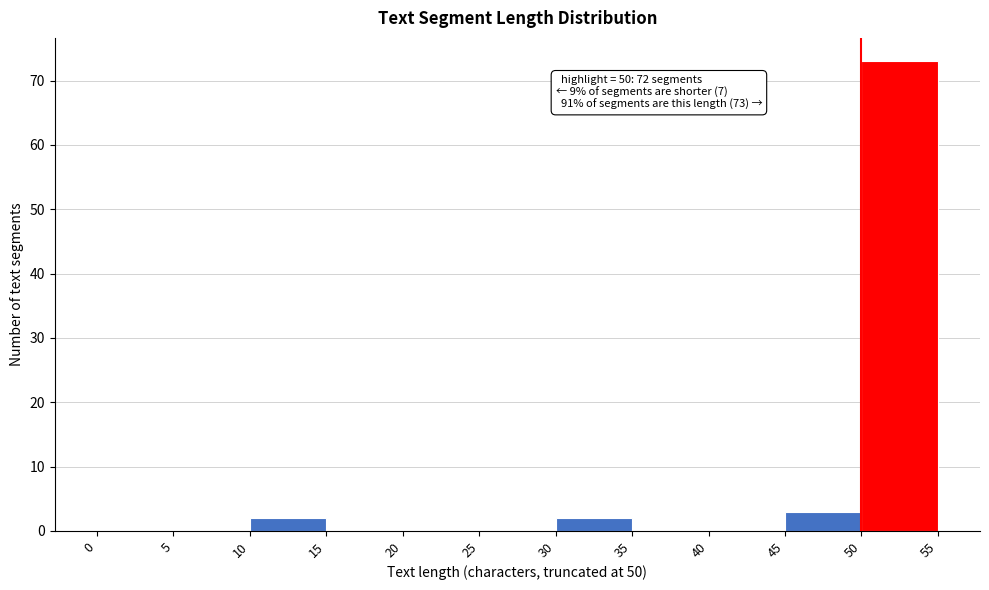

Over which range of the x-axis is the bar tallest?

50 to 55